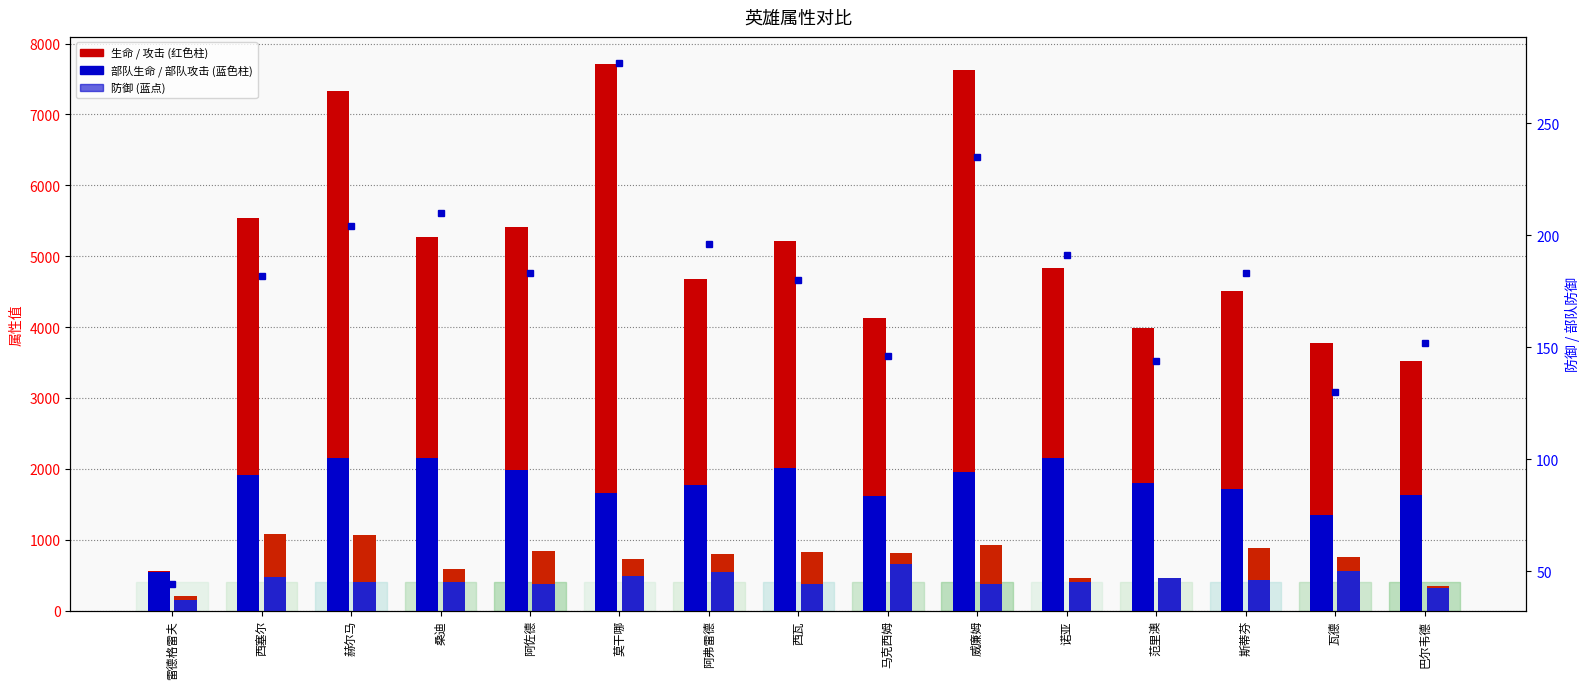

What is the label of the 8th bar from the left?

西瓦